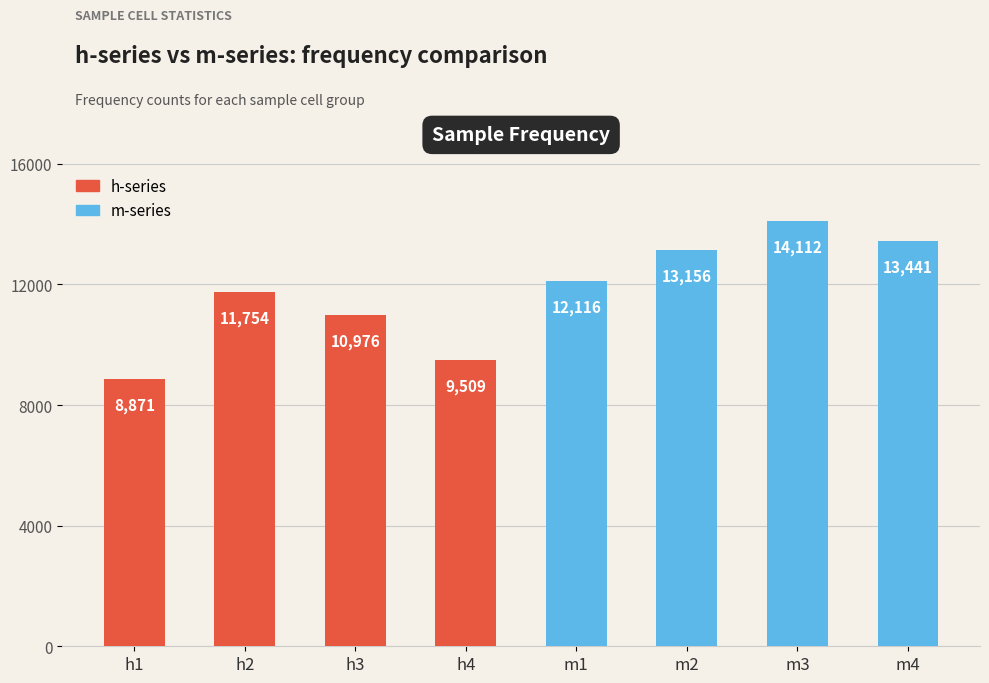

True or false: the data shows 21873 at m2.

False